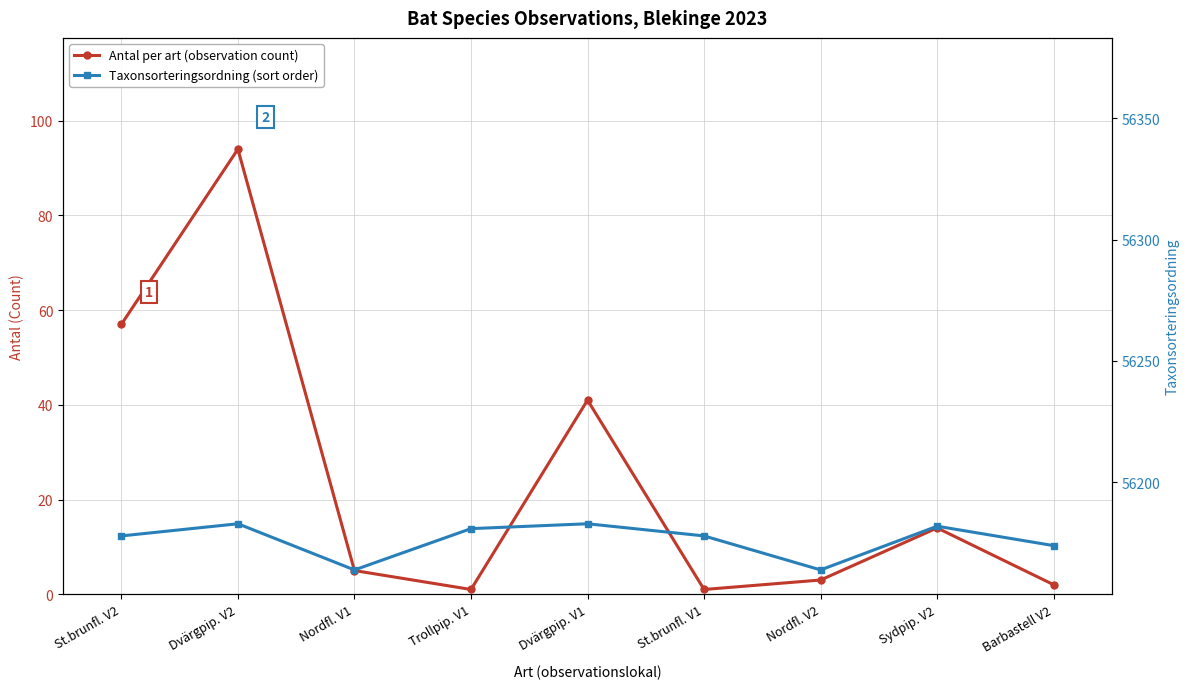

Does the chart have visible grid lines?

Yes